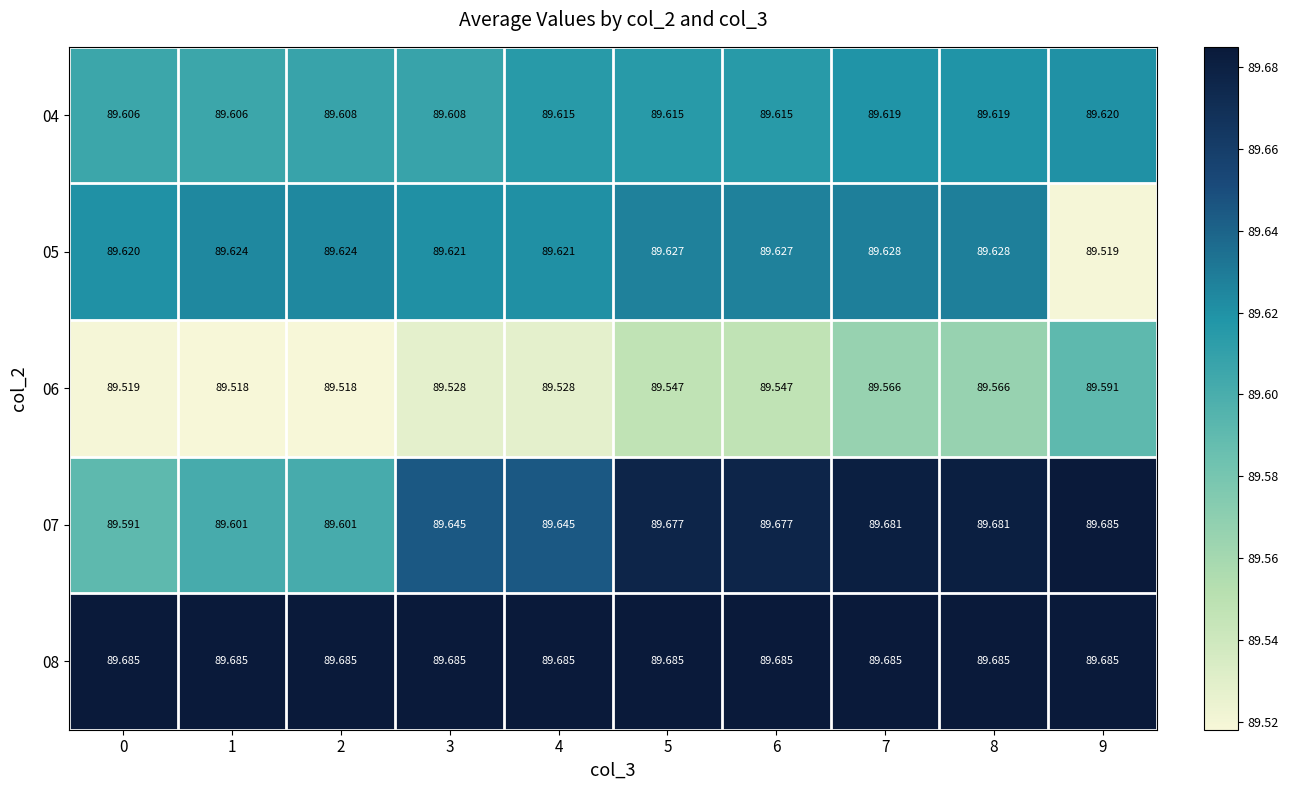

Is the value of 05 at 8 greater than the value of 04 at 1?

Yes